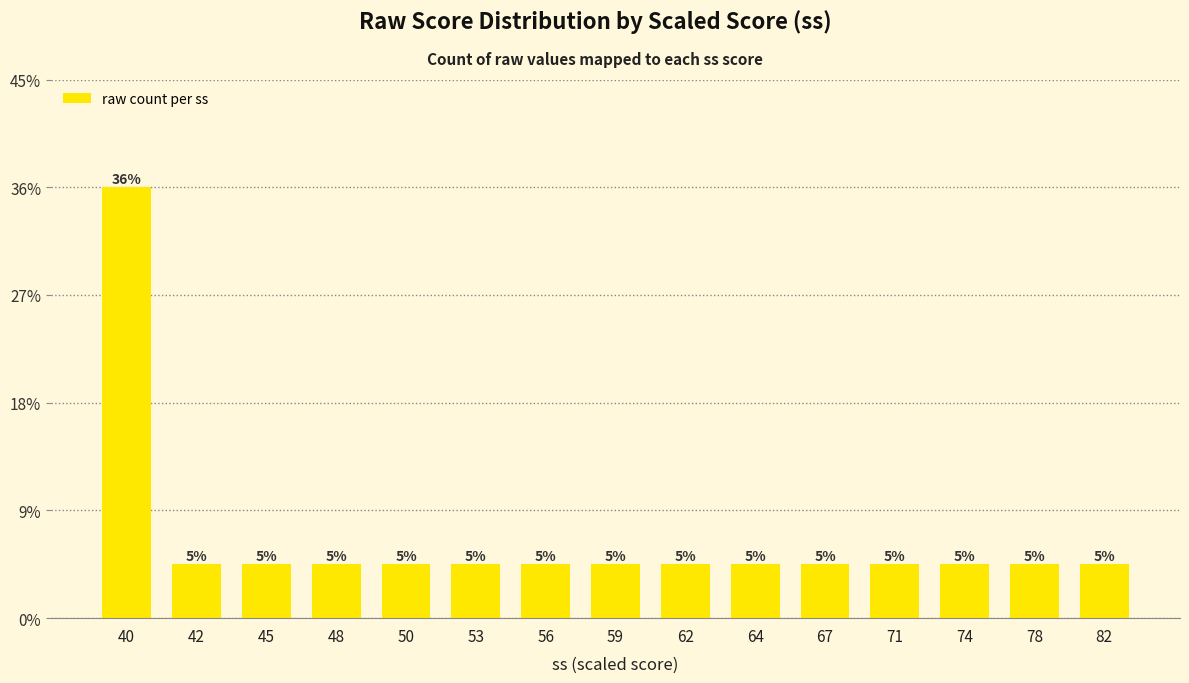

Reading left to right, extract all data points from this chart.

8	1	1	1	1	1	1	1	1	1	1	1	1	1	1